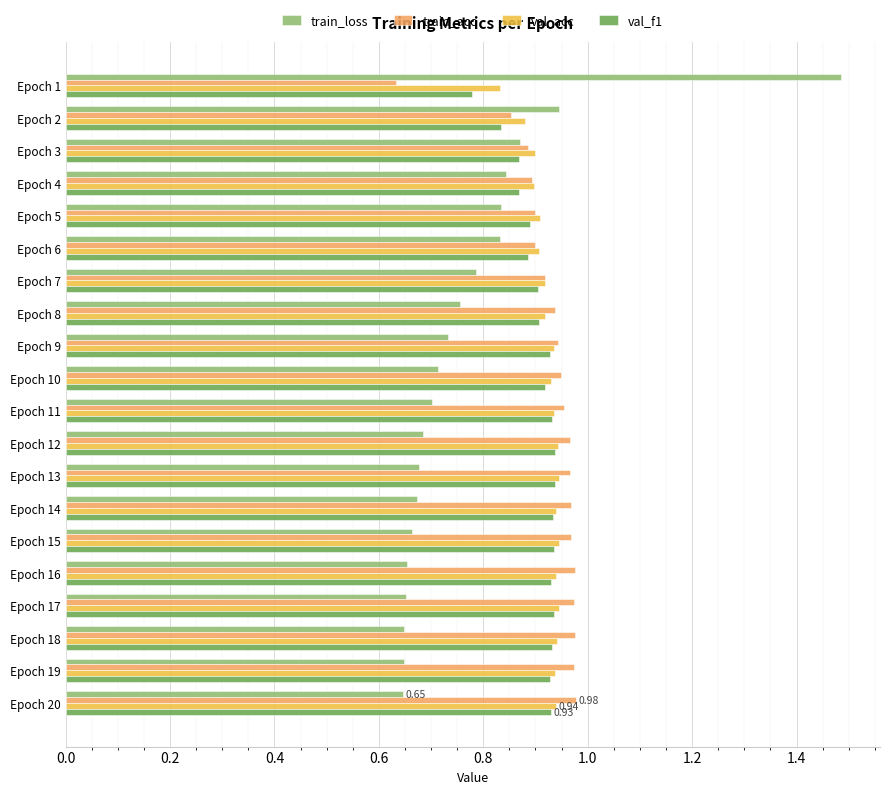

What is the total value across all series at Epoch 8?

3.5